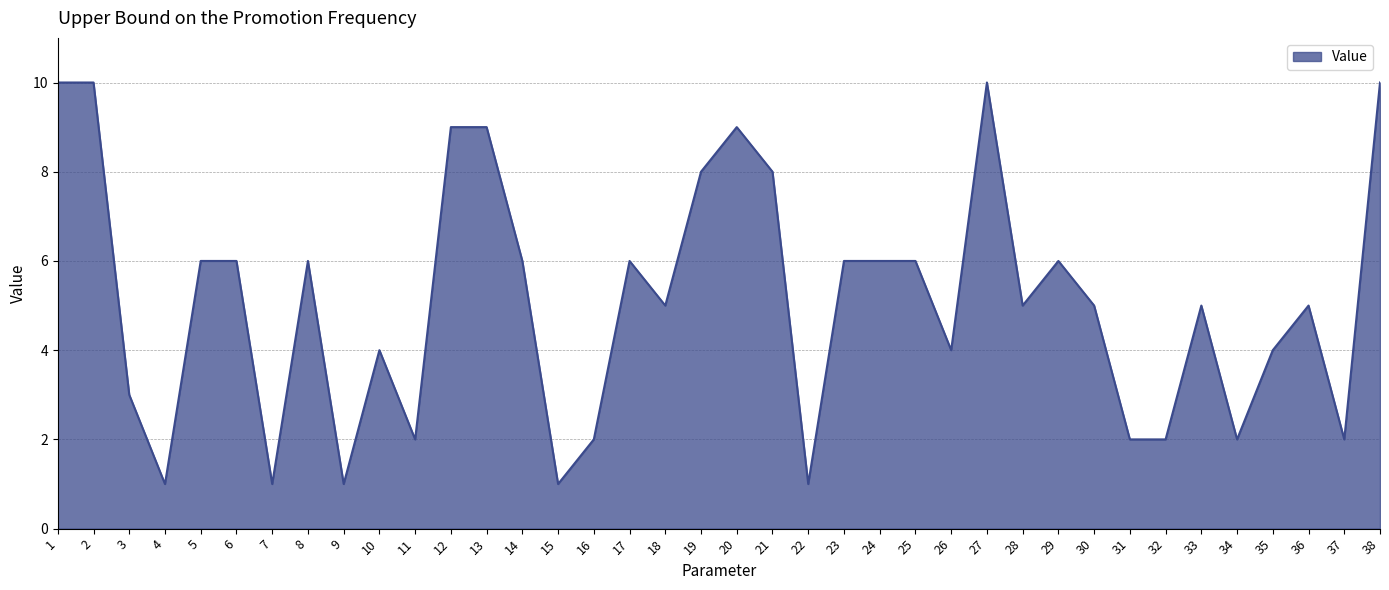

Is it true that the value at 2 is 15?

False